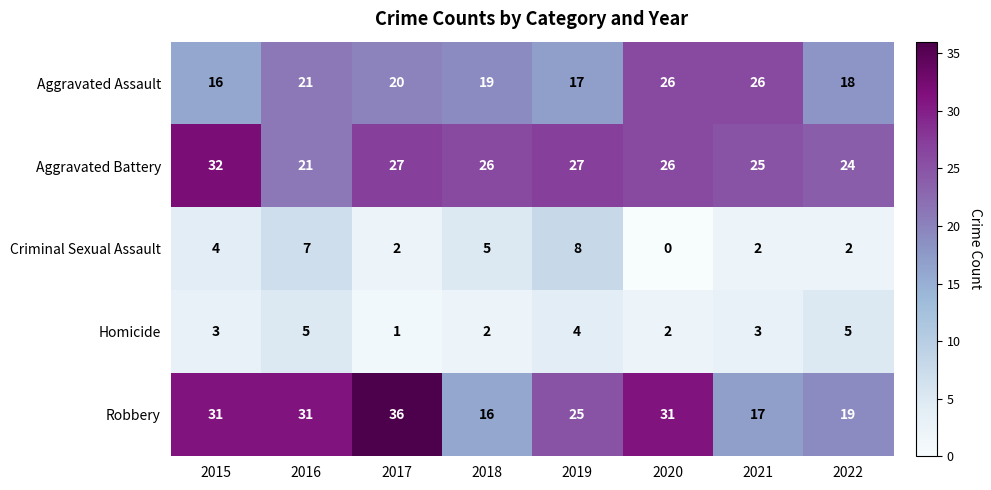

How many Robbery values are between 19 and 31?

5